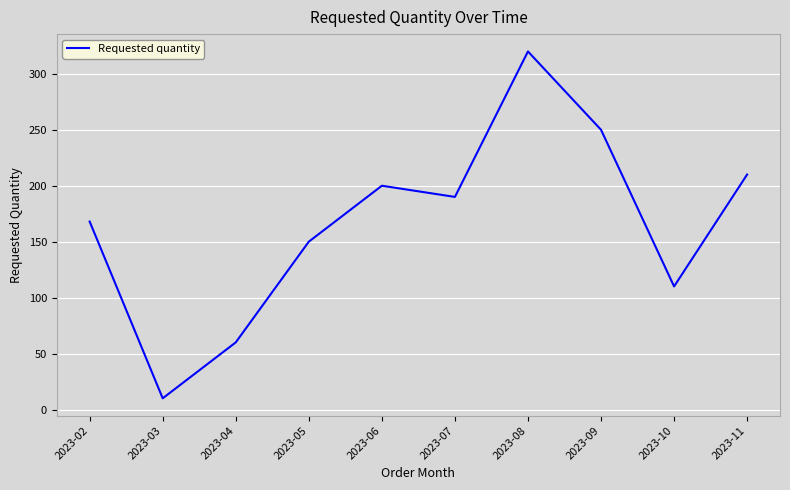

What is the ratio of the value at 2023-04 to the value at 2023-02?

0.4